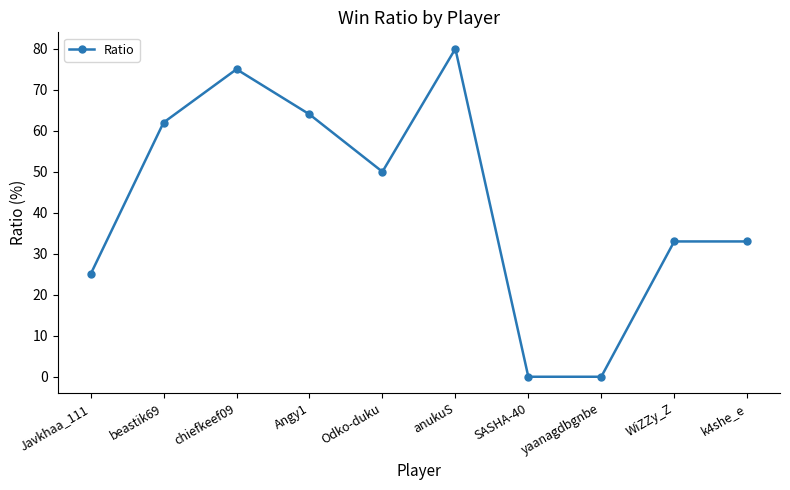

Reading left to right, what are all the values shown in this chart?

Javkhaa_111=25	beastik69=62	chiefkeef09=75	Angy1=64	Odko-duku=50	anukuS=80	SASHA-40=0	yaanagdbgnbe=0	WiZZy_Z=33	k4she_e=33